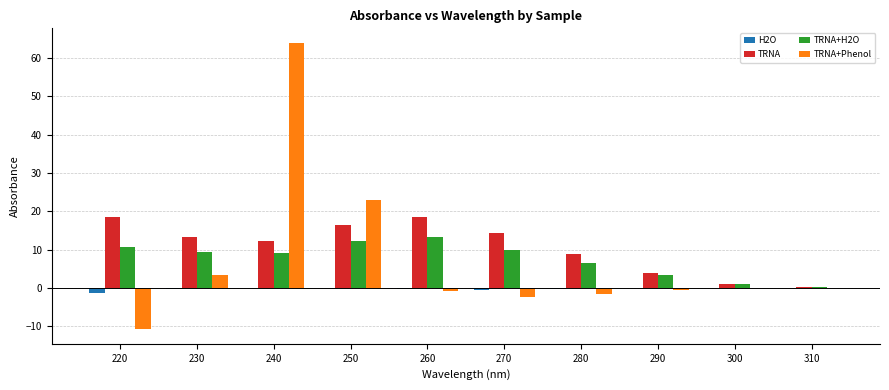

At which label does TRNA+Phenol first exceed 0?

230